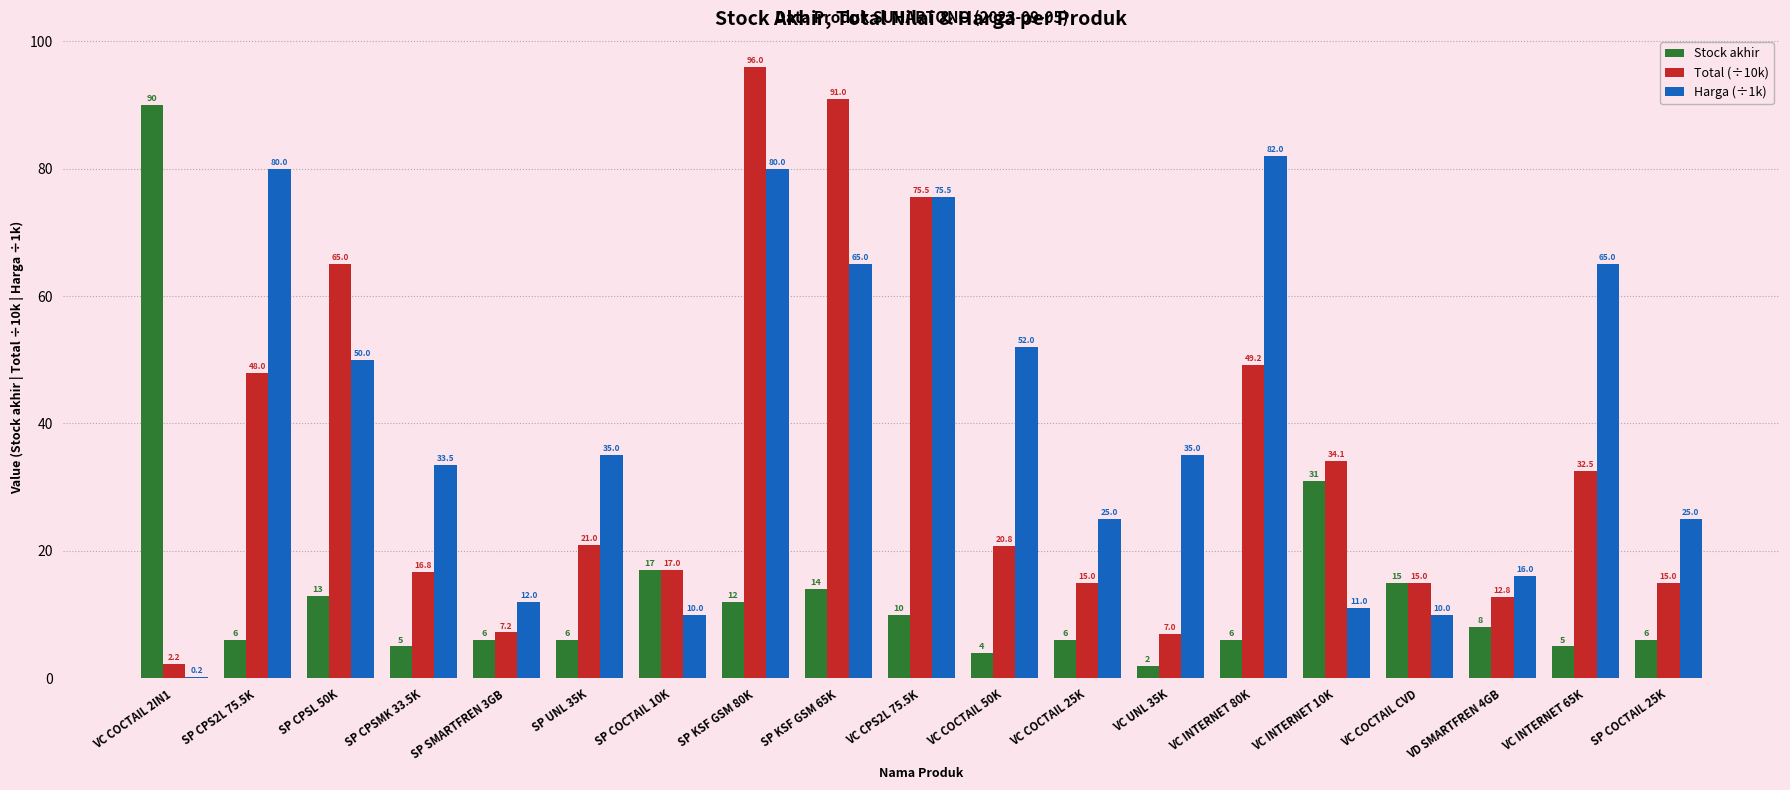

The Harga (÷1k) series shows 25.1 at VD SMARTFREN 4GB. True or false?

False